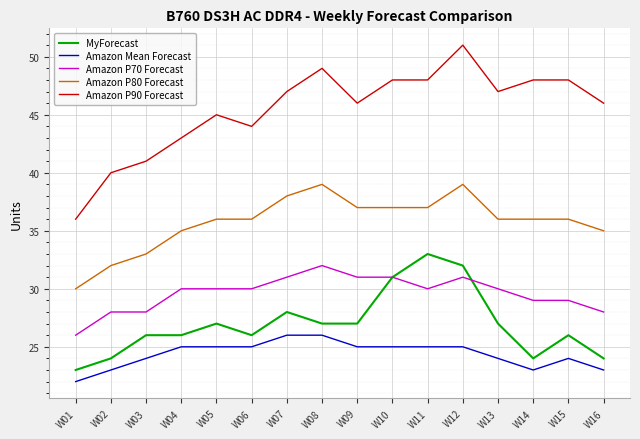

What is the sum of all MyForecast values?

431